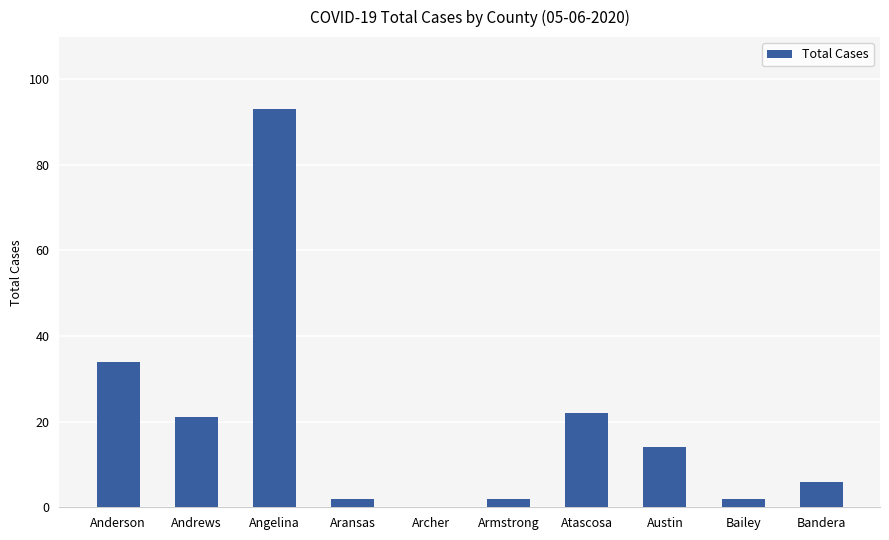

How many categories are shown in the chart?

10